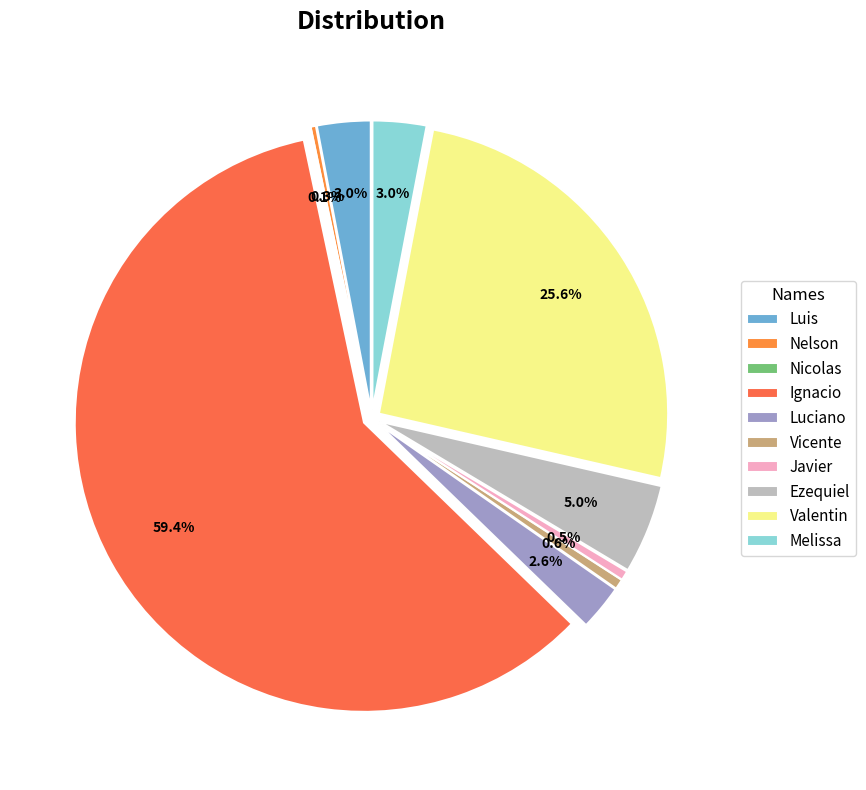

To the nearest percent, what portion does Luciano represent?

3%